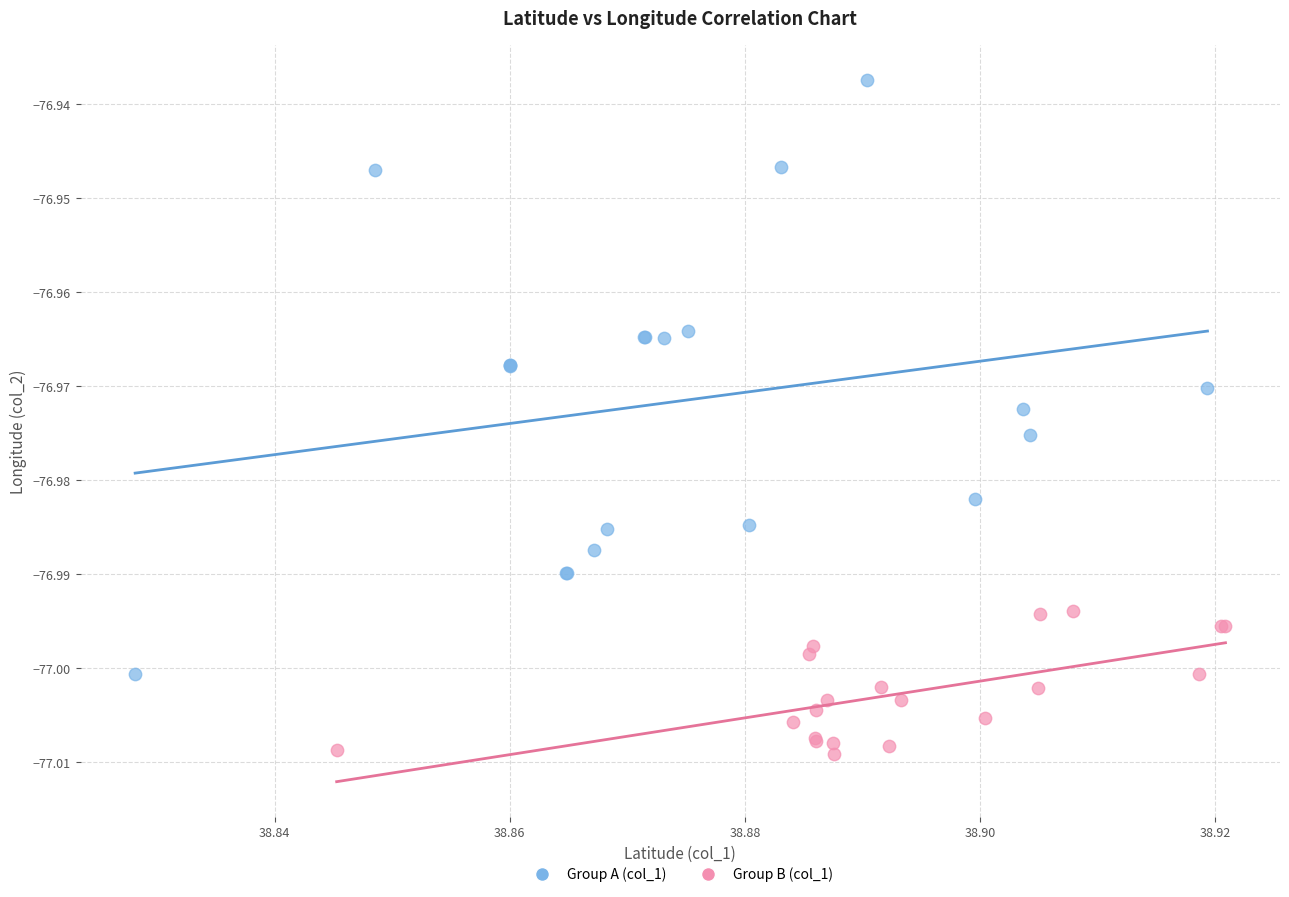

What are all the series names shown in the legend?

Group A (col_1), Group B (col_1)